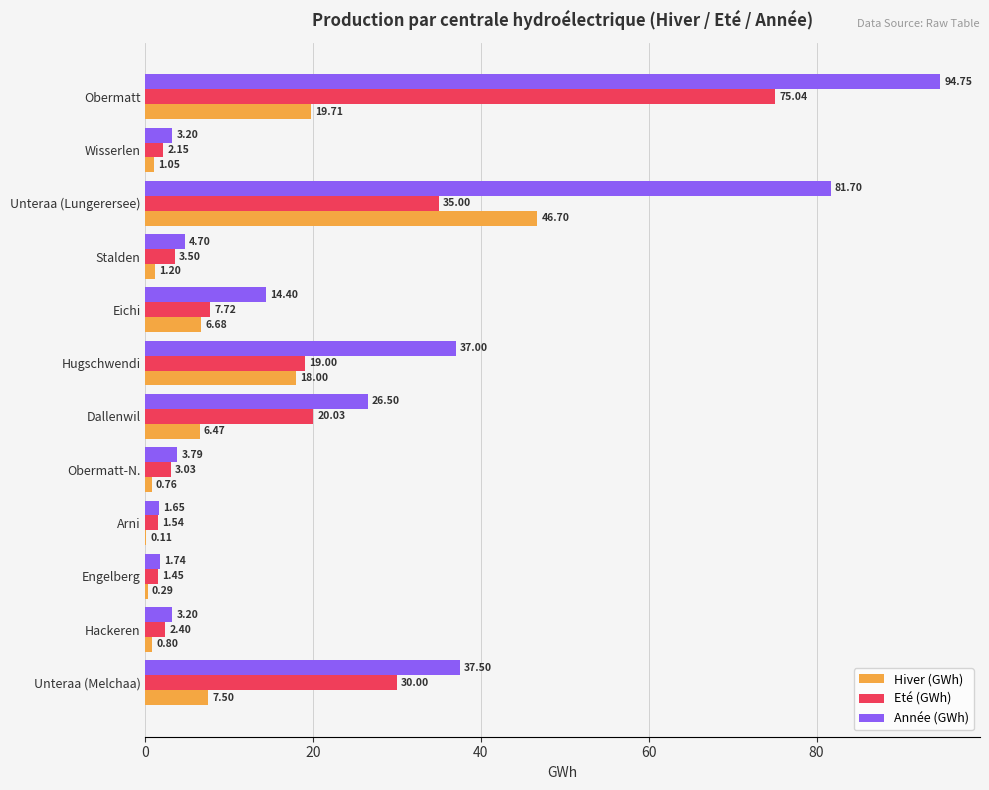

Which series has the largest total across all categories?

Année (GWh)